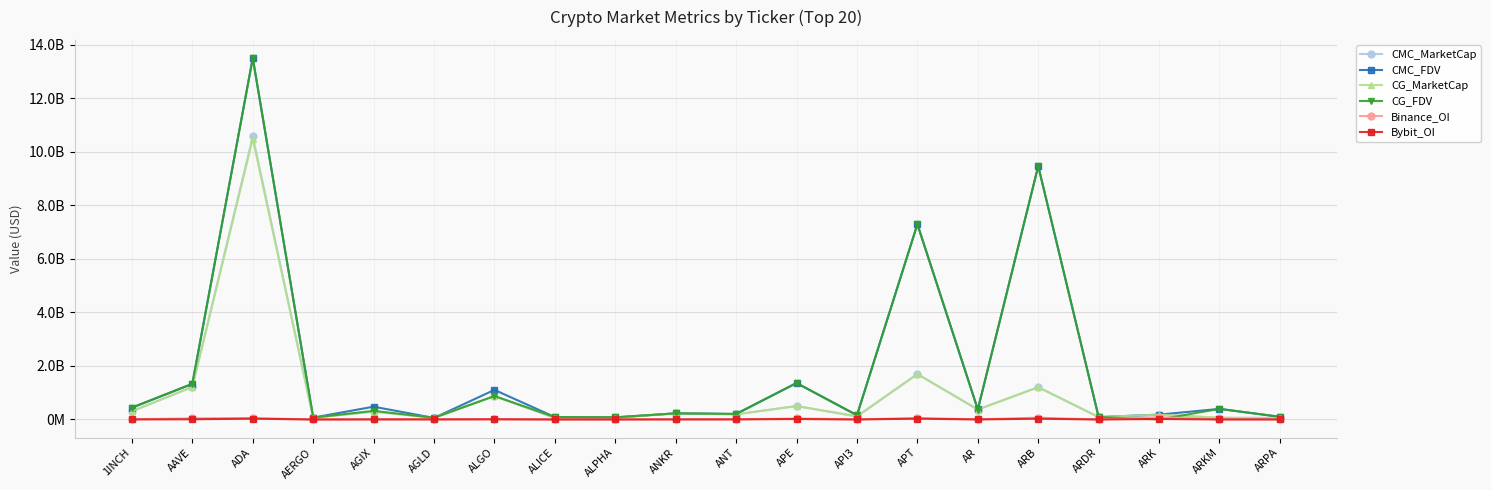

At which category does CG_MarketCap reach its first local peak?

ADA